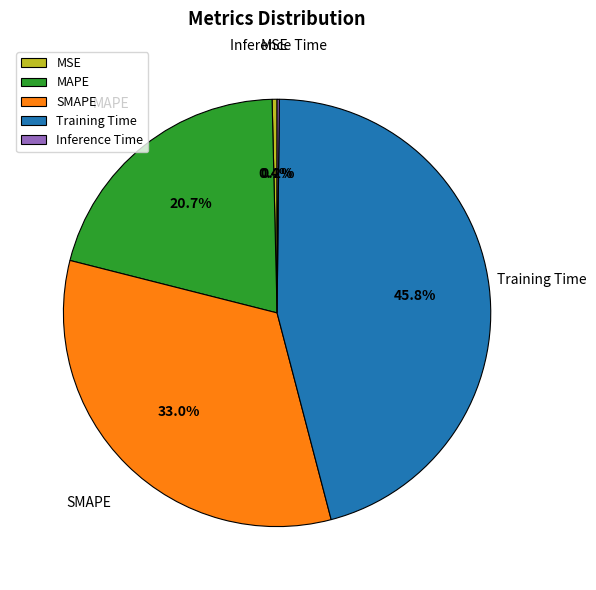

Does MSE account for over 50% of the chart?

No